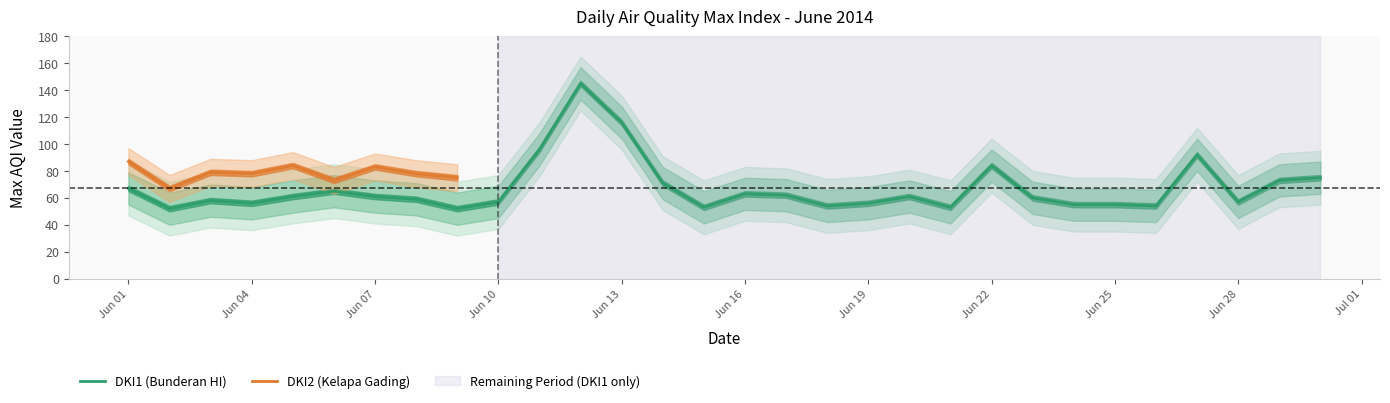

The DKI1 (Bunderan HI) series shows 116 at Jun 13. True or false?

True